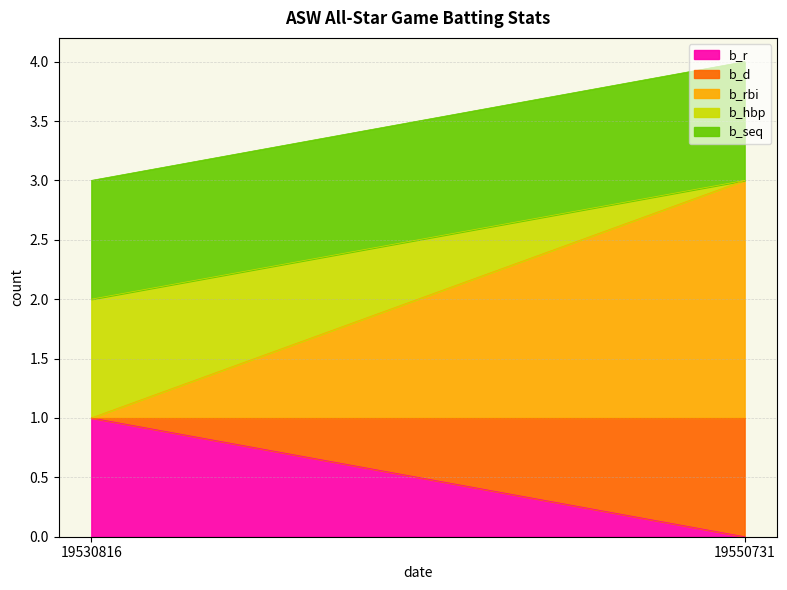

Reading left to right, transcribe all the data shown in this chart.

b_r: 19530816=1	19550731=0
b_d: 19530816=0	19550731=1
b_rbi: 19530816=0	19550731=2
b_hbp: 19530816=1	19550731=0
b_seq: 19530816=1	19550731=1